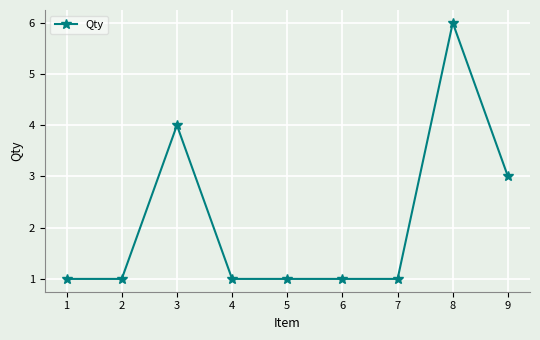

The chart shows a value of 1 at 7. True or false?

True